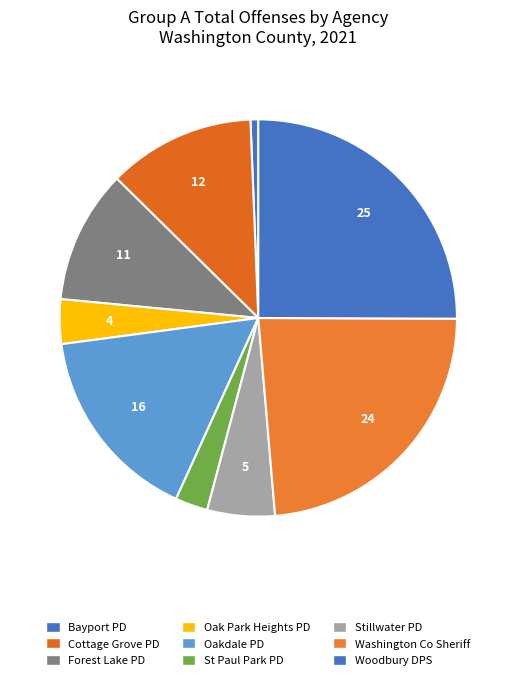

Count the number of slices in the pie.

9